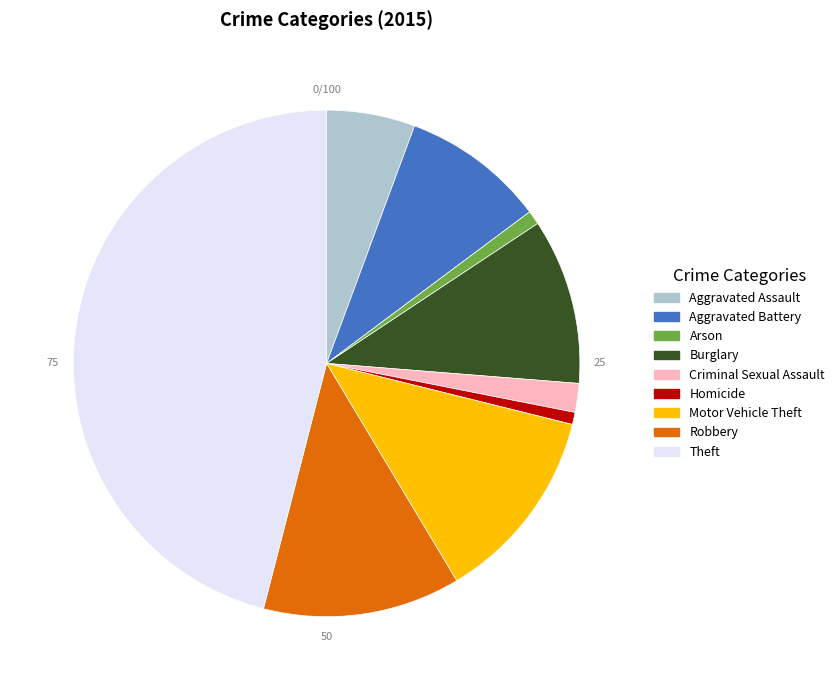

How many segments does this pie chart have?

9